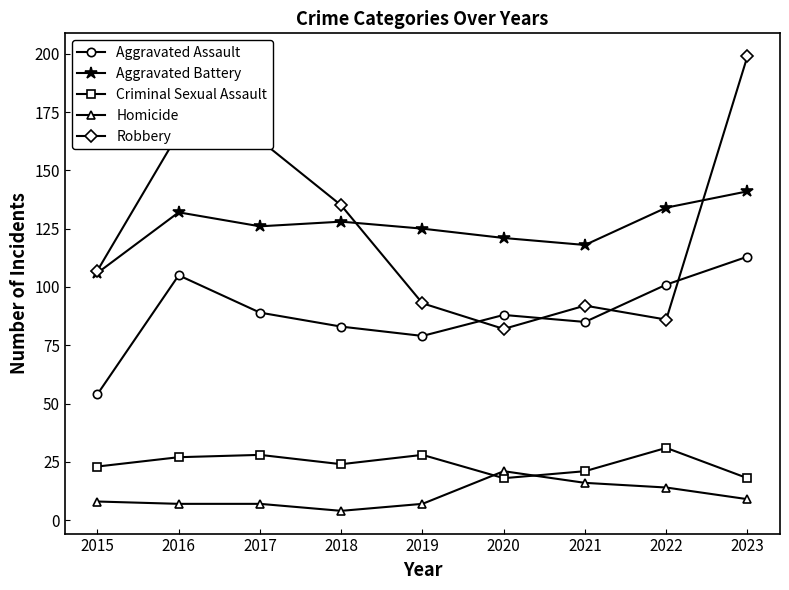

Read the Robbery value at 2019.

93